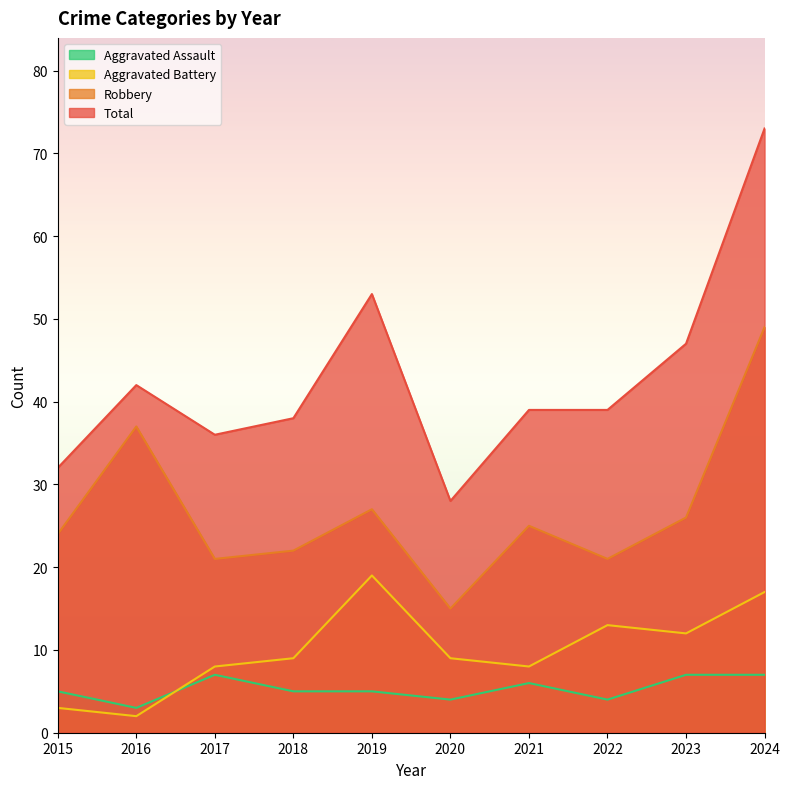

Between 2021 and 2022, which series saw the biggest shift?

Aggravated Battery